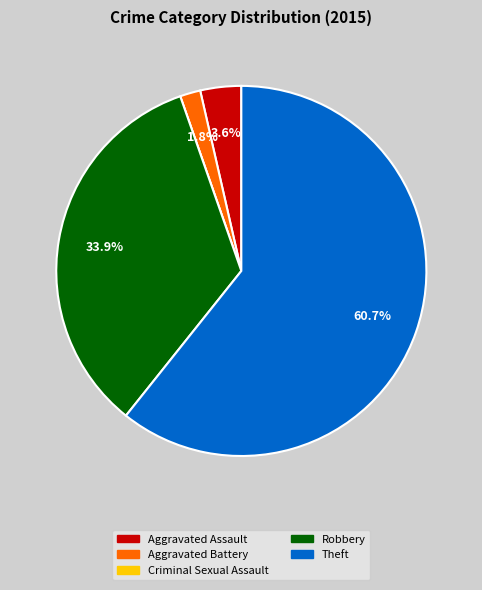

Is the sum of Aggravated Battery and Robbery greater than half?

No